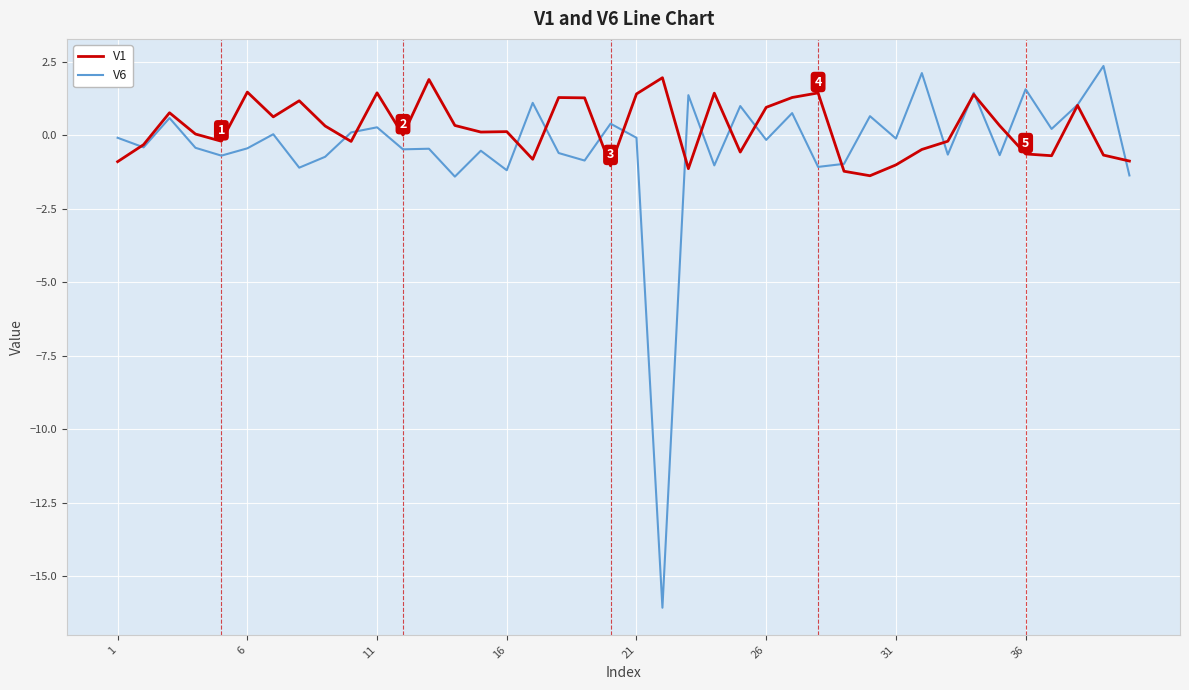

How many categories are shown in the chart?

40